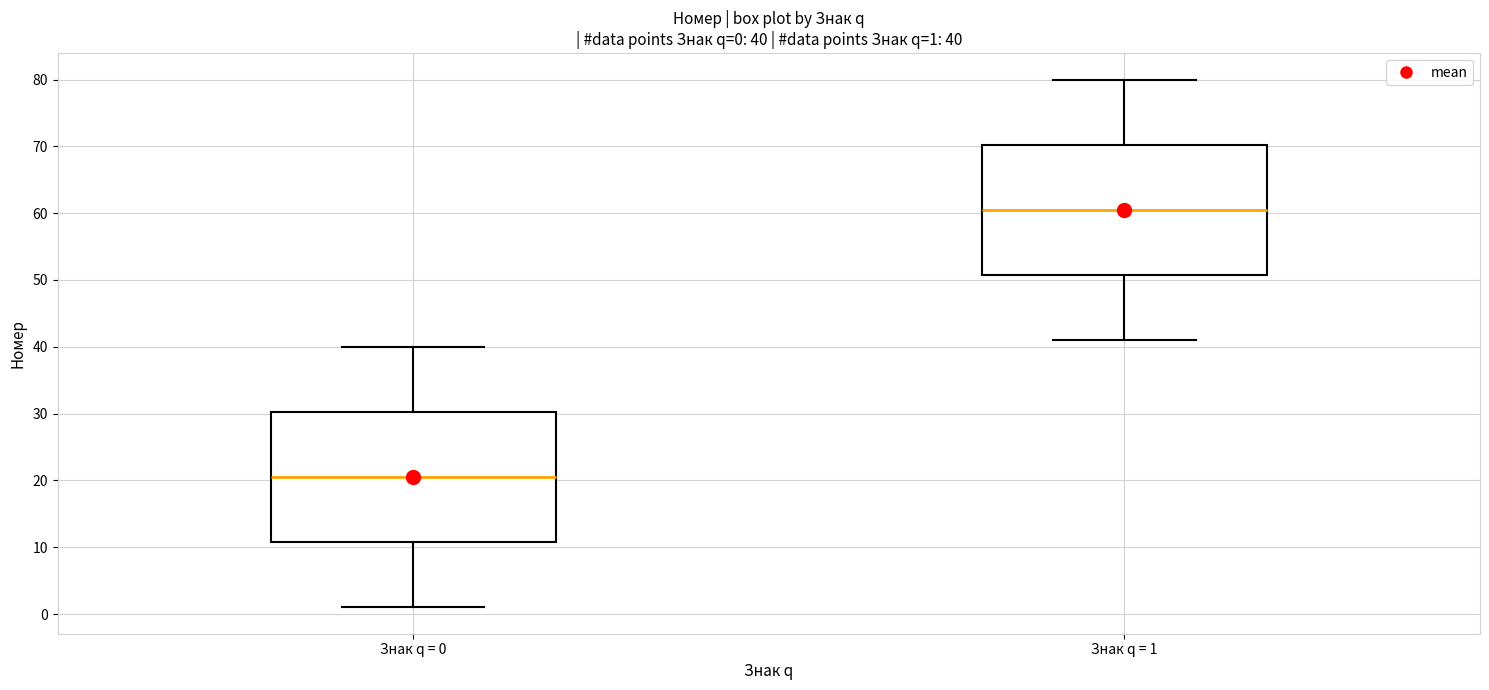

Which box has the highest median line?

Знак q = 1